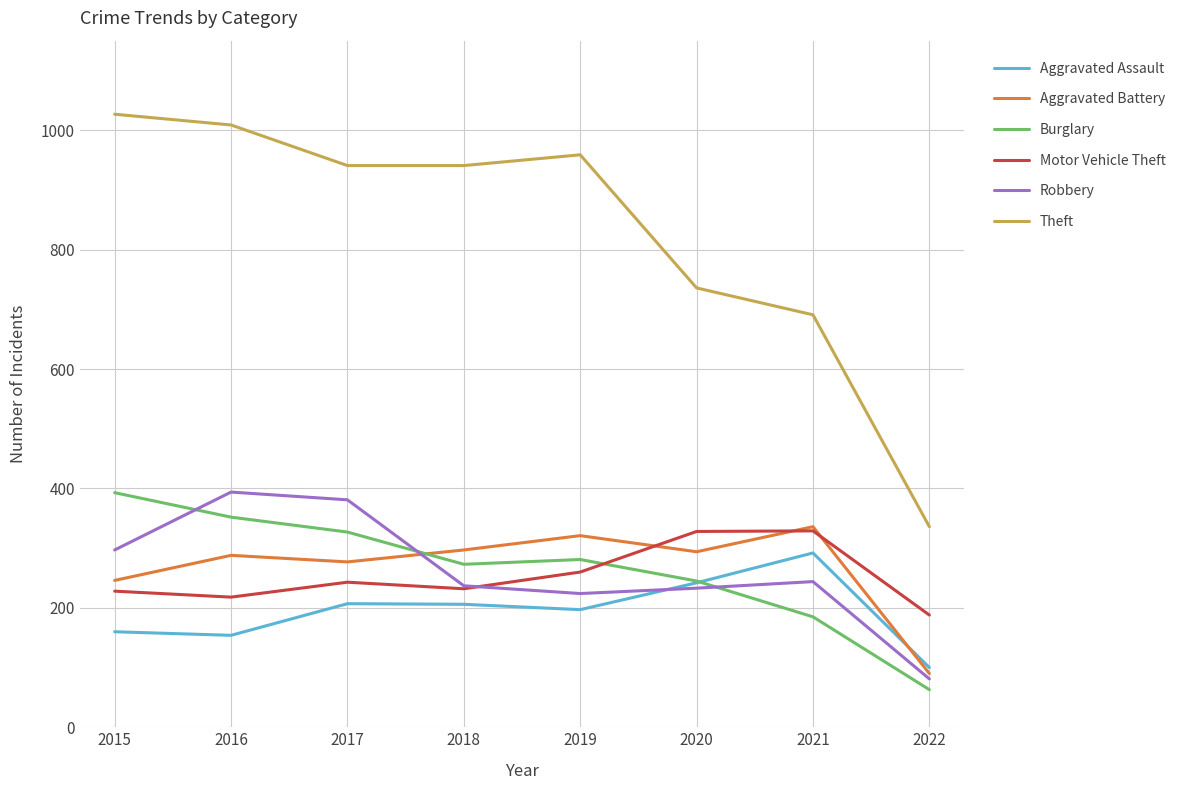

Rank the series at 2017 from highest to lowest value.

Theft, Robbery, Burglary, Aggravated Battery, Motor Vehicle Theft, Aggravated Assault